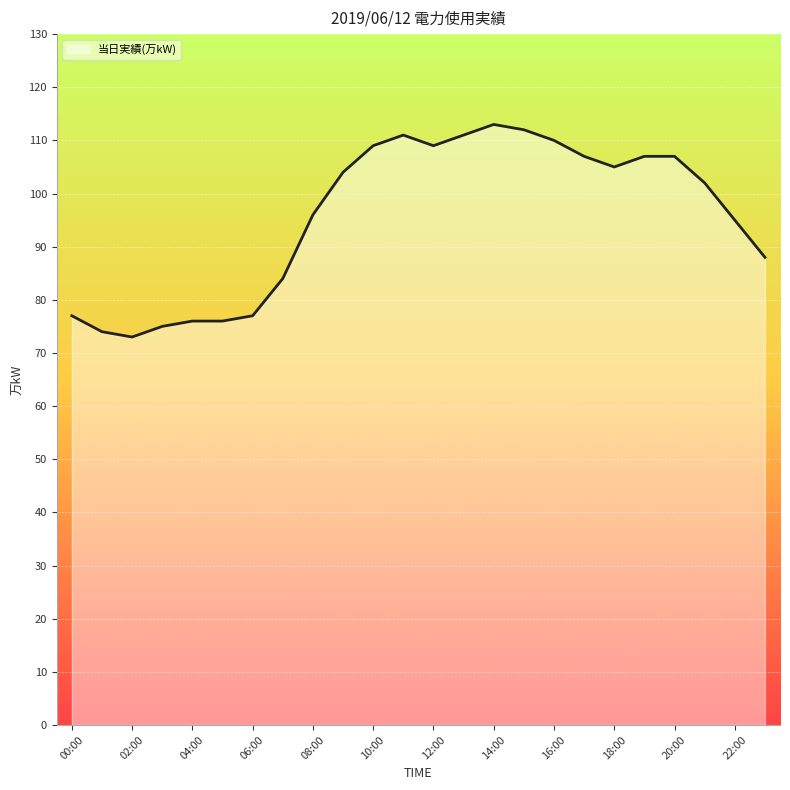

Does the chart display data point markers on the line(s)?

No